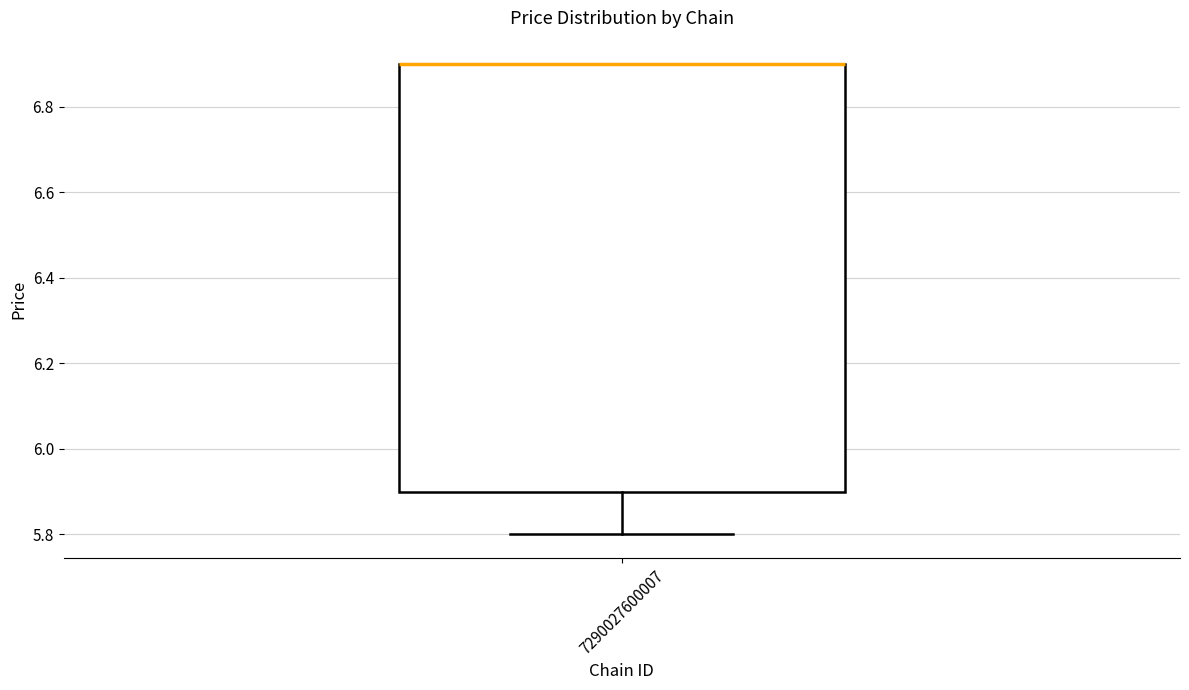

Read this box plot against the y-axis: the position of the median line, the range covered by the box, and the ends of both whiskers. The values are not printed on the chart, so give them approximately, as read against the axis.

median 6.9 (drawn on the box's upper edge), box 5.9 to 6.9, whiskers 5.8 to 6.9